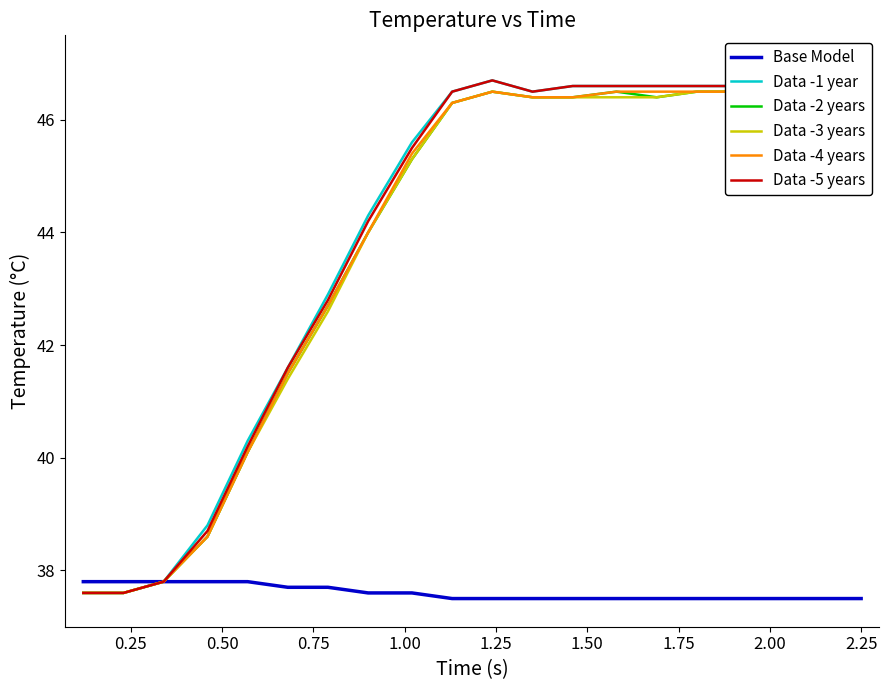

What is the maximum value for Data -1 year?

46.7